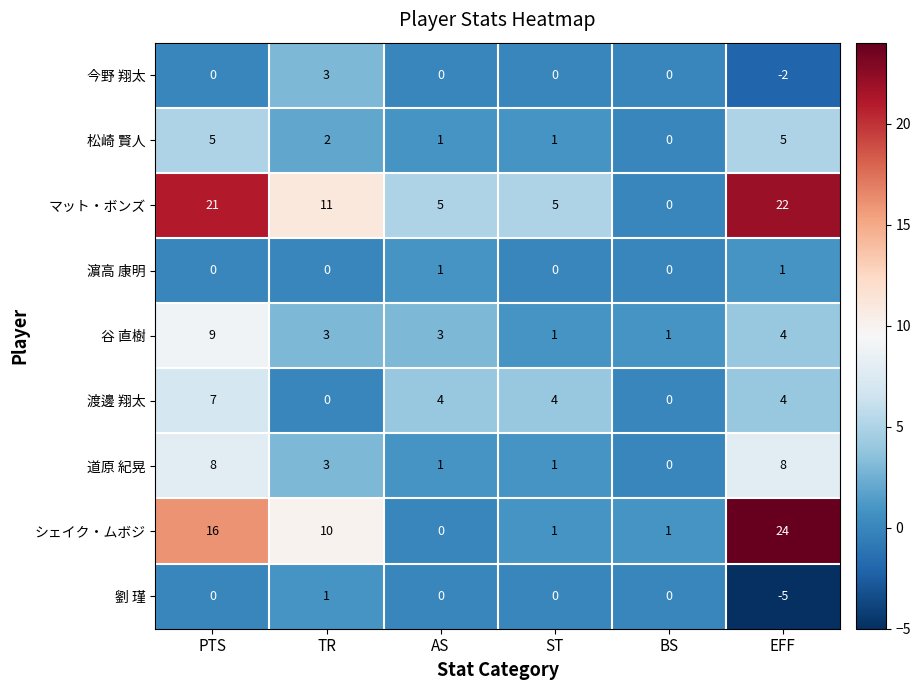

What is the spread (max minus min) of values at ST?

5